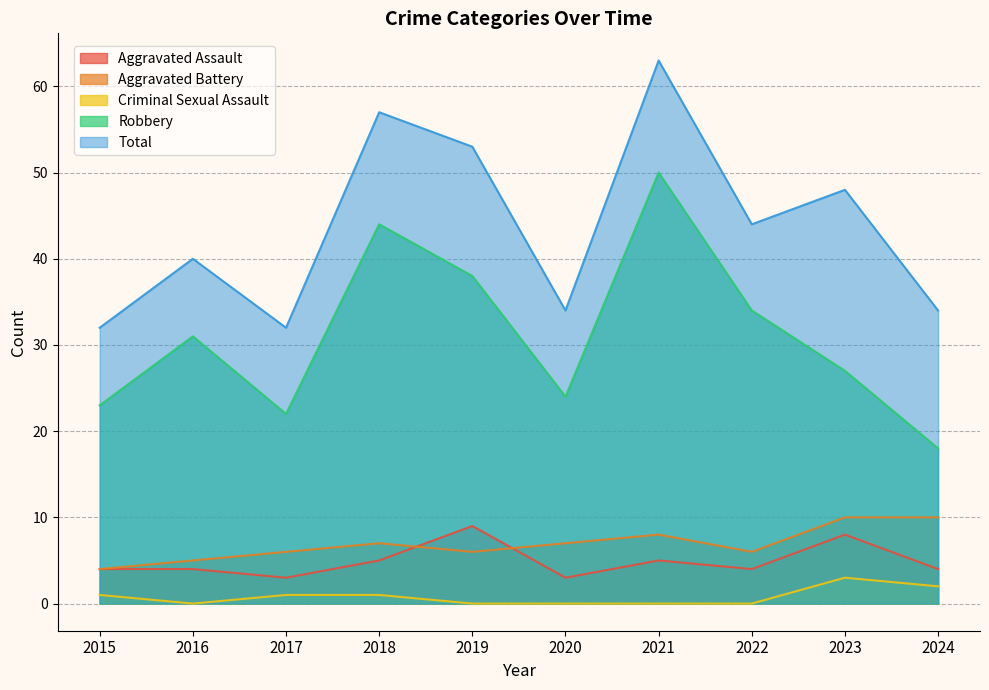

At which label is Robbery closest to 34?

2022